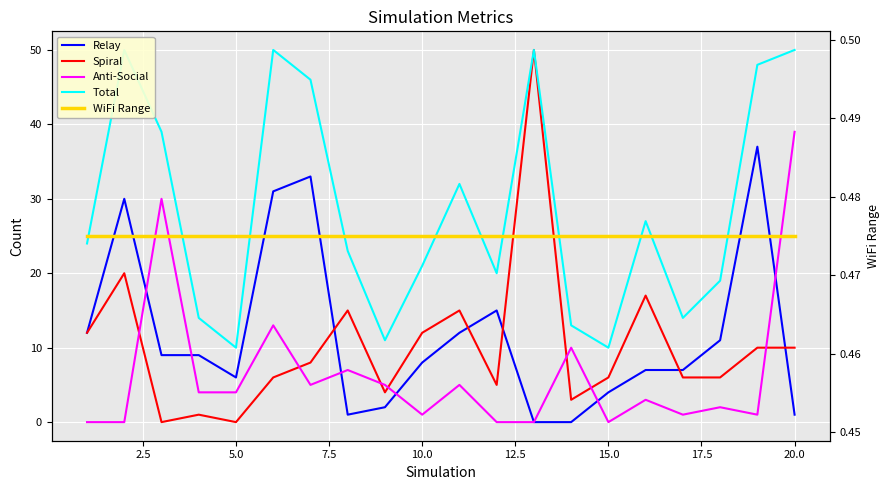

Rank the series by their maximum value, from lowest to highest.

WiFi Range, Relay, Anti-Social, Spiral, Total